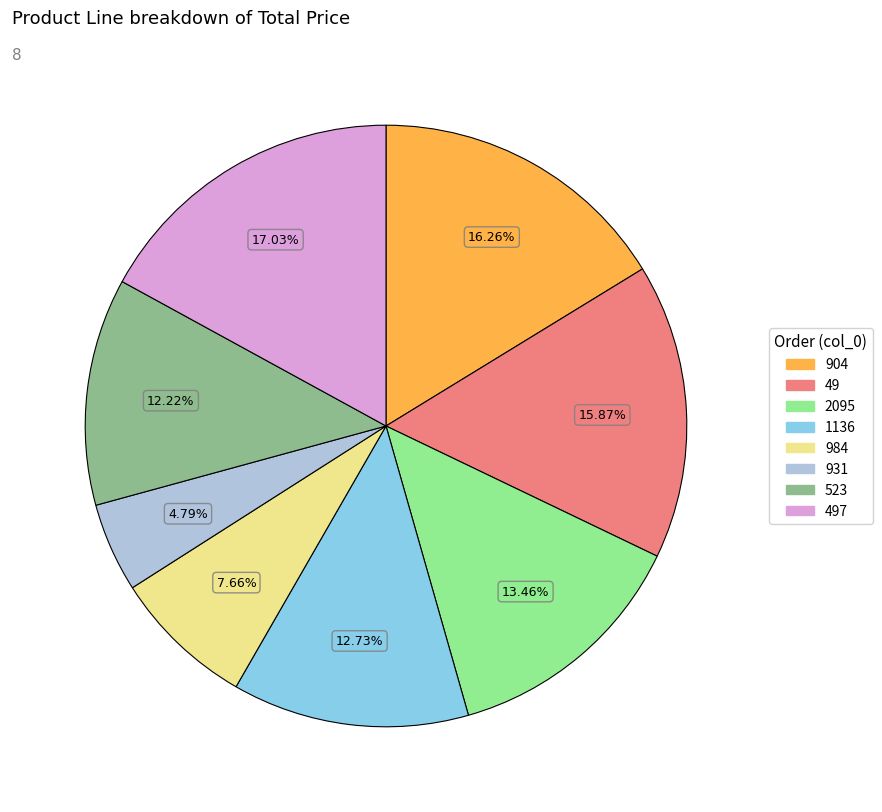

Which category has the biggest portion of the pie?

497